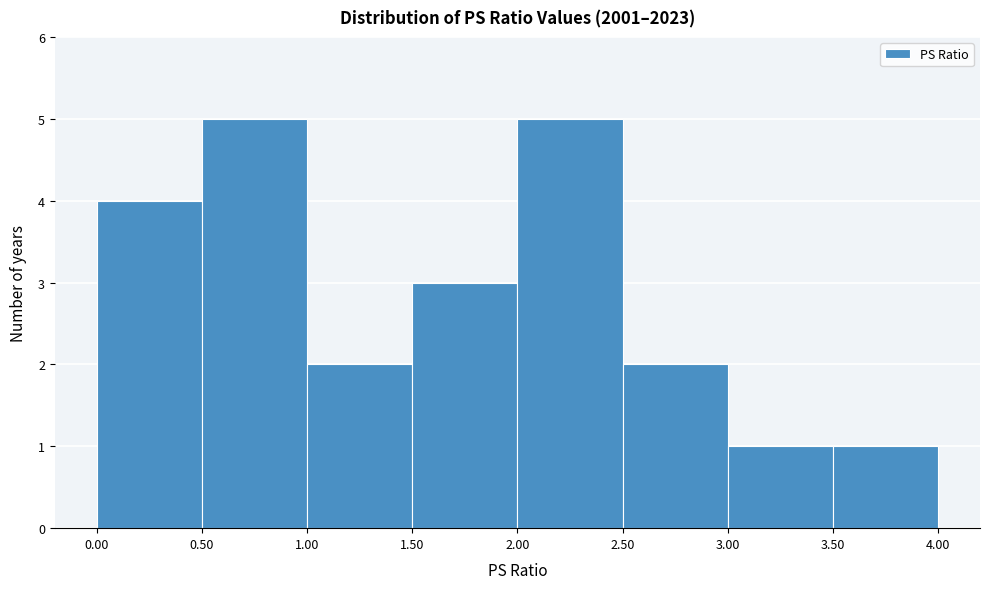

Reading left to right, transcribe this chart: for each bar, give the range it covers on the x-axis and its height. The values are not printed on the chart, so give them approximately, as read against the axis.

0.00 to 0.50: 4
0.50 to 1.00: 5
1.00 to 1.50: 2
1.50 to 2.00: 3
2.00 to 2.50: 5
2.50 to 3.00: 2
3.00 to 3.50: 1
3.50 to 4.00: 1